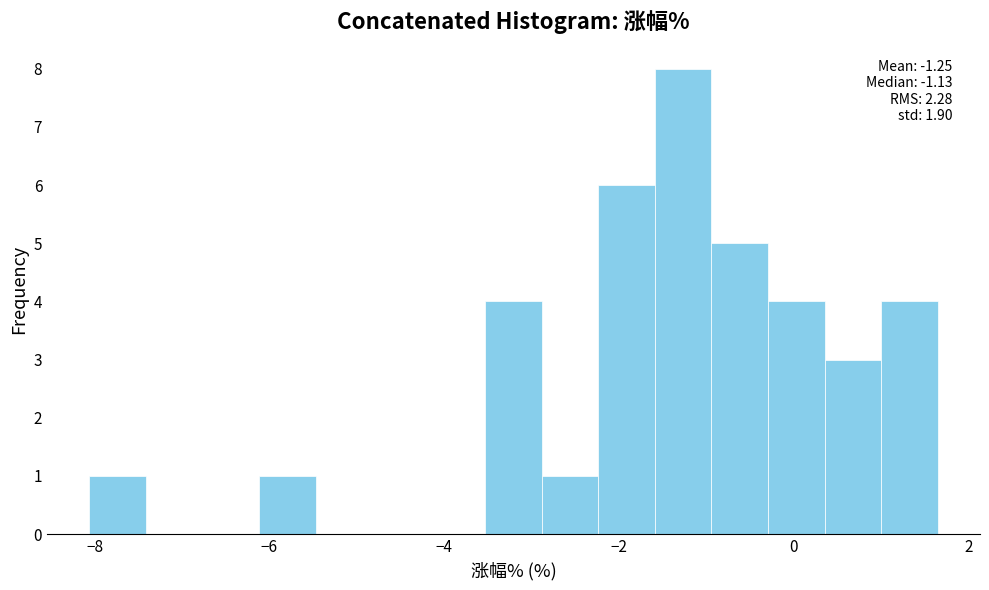

Read against the x-axis, roughly where is the centre of the tallest bar?

-1.2